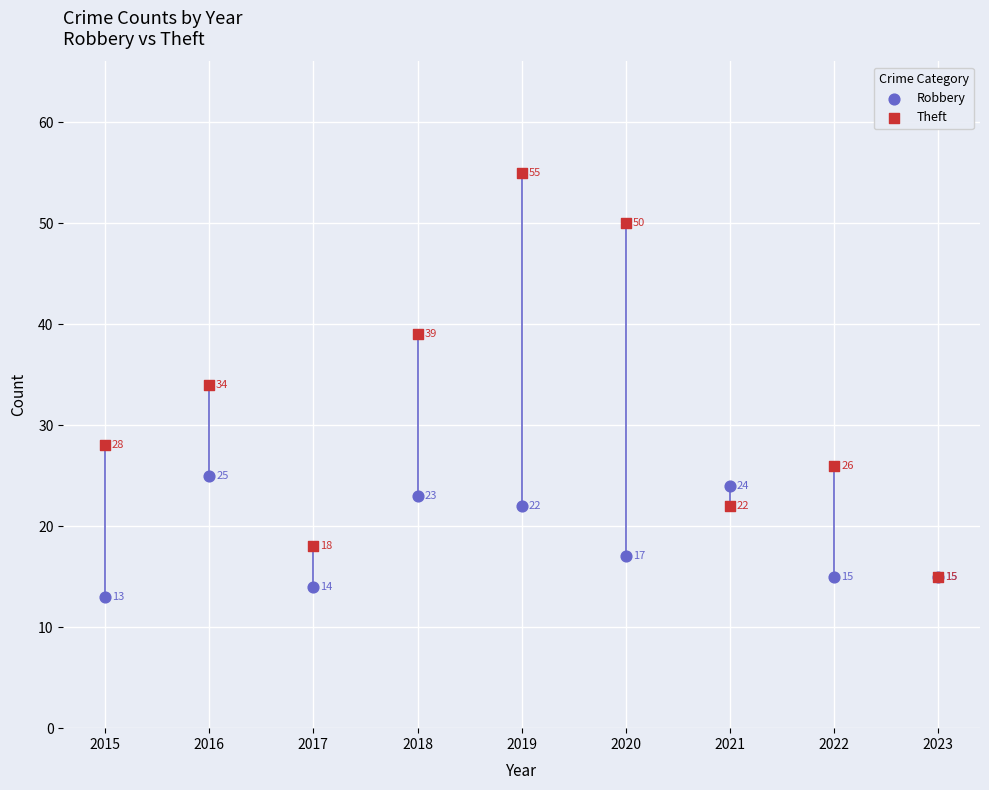

In the Robbery series, what Y value is closest to 19?

17